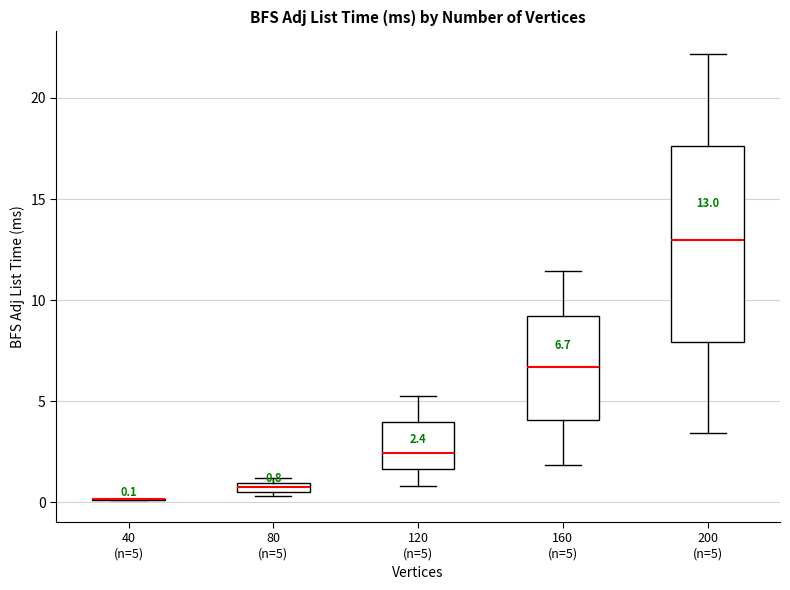

Comparing the boxes themselves (not the whiskers), which one is the tallest?

200 (n=5)